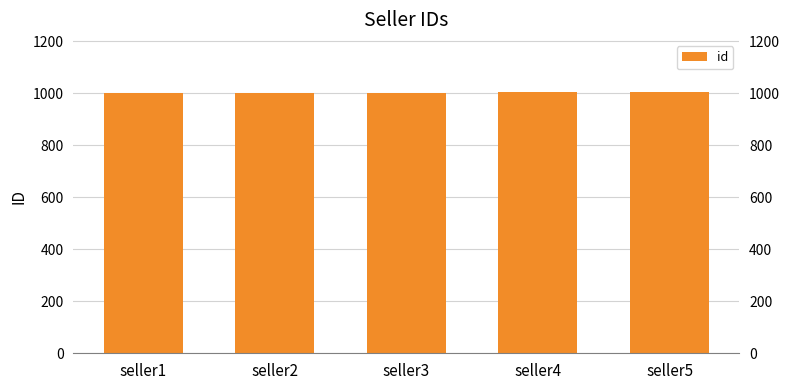

What value does the data have at seller5?

1005